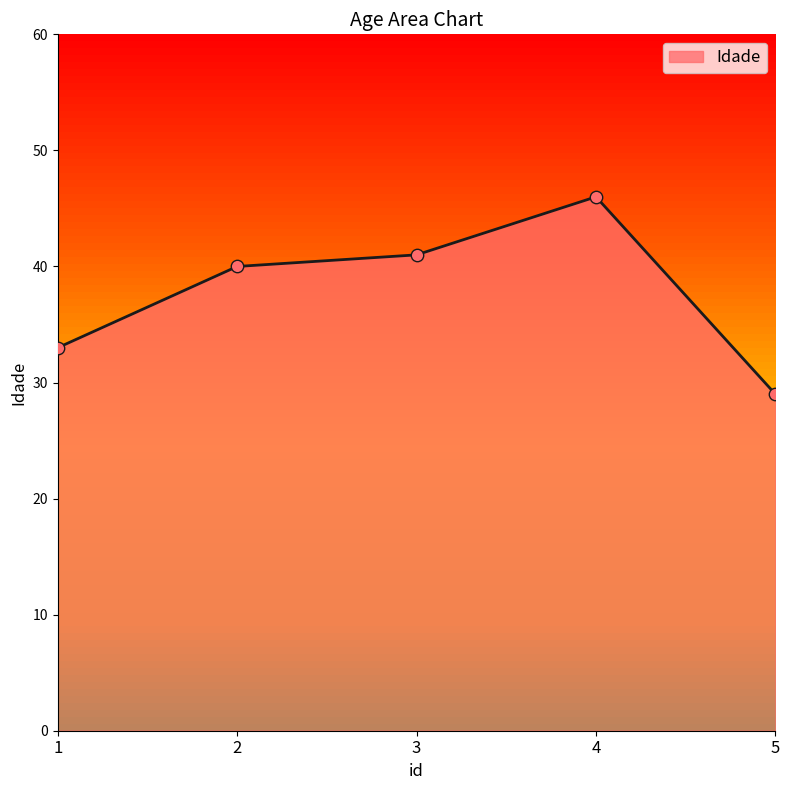

What is the change in value from 3 to 4?

+5